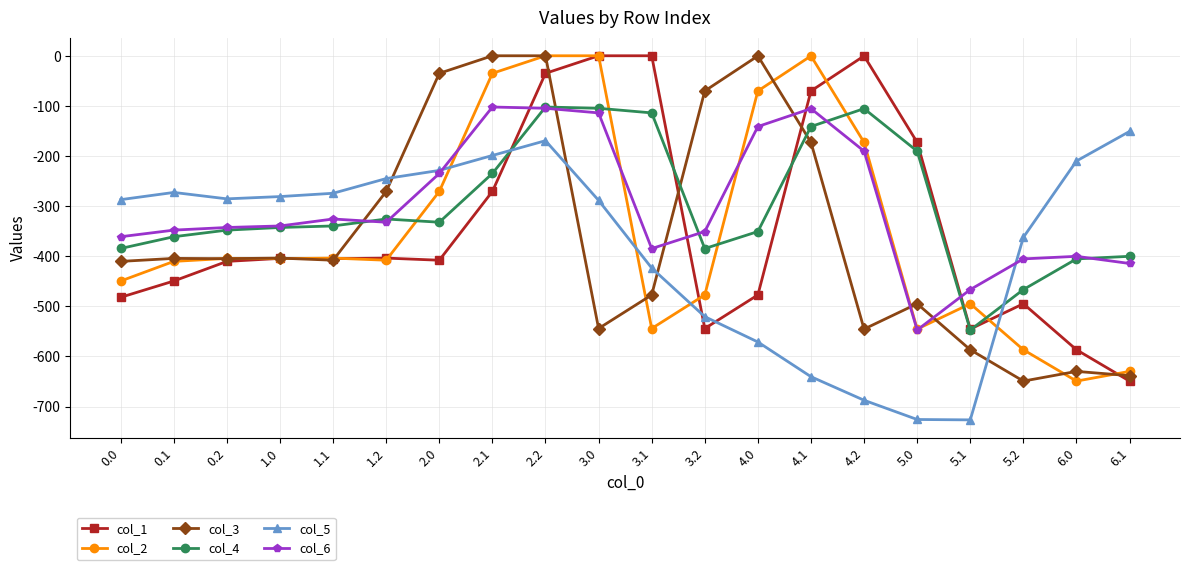

Count the number of categories in the chart.

20